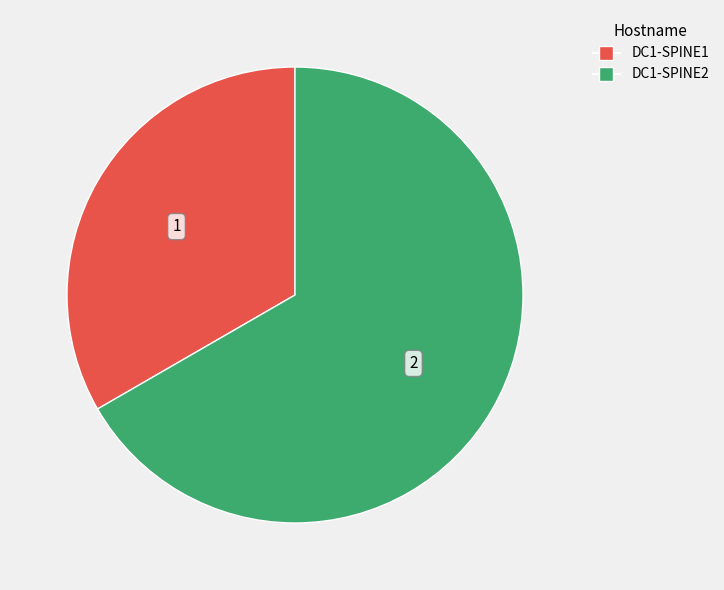

Do DC1-SPINE2 and DC1-SPINE1 together represent more than half of the pie?

Yes